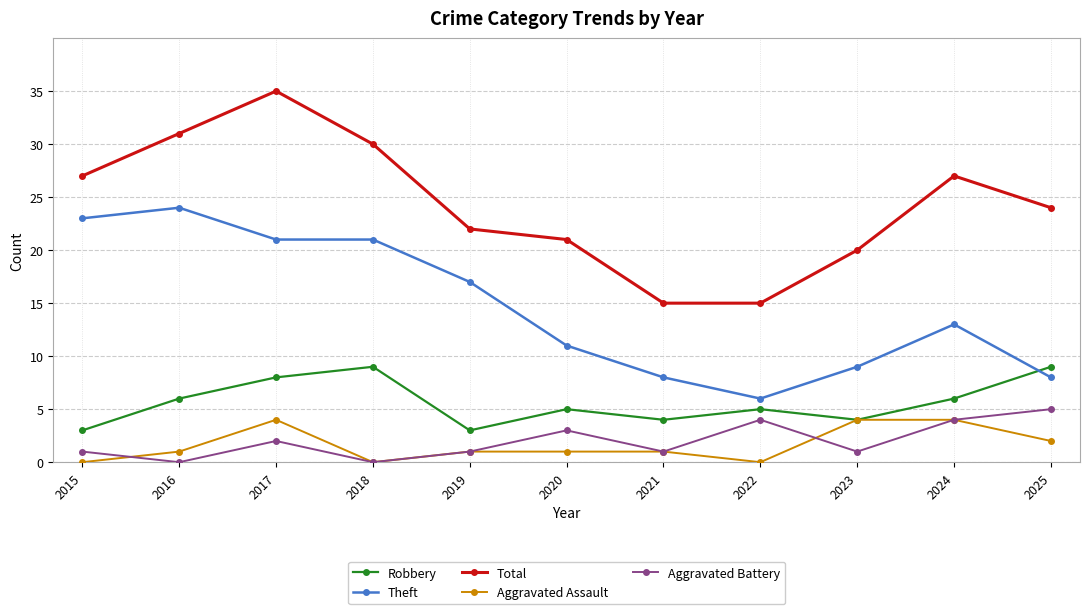

Is this an area chart (filled region under the line)?

No